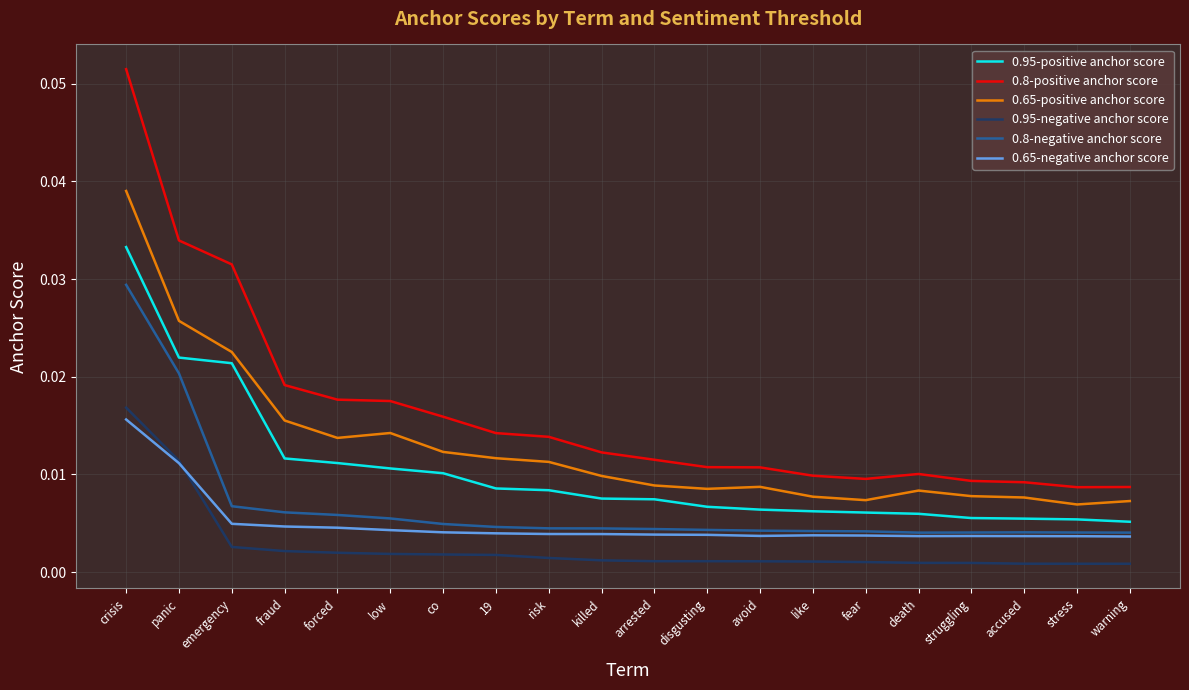

Rank the series by their maximum value, from lowest to highest.

0.65-negative anchor score, 0.95-negative anchor score, 0.8-negative anchor score, 0.95-positive anchor score, 0.65-positive anchor score, 0.8-positive anchor score